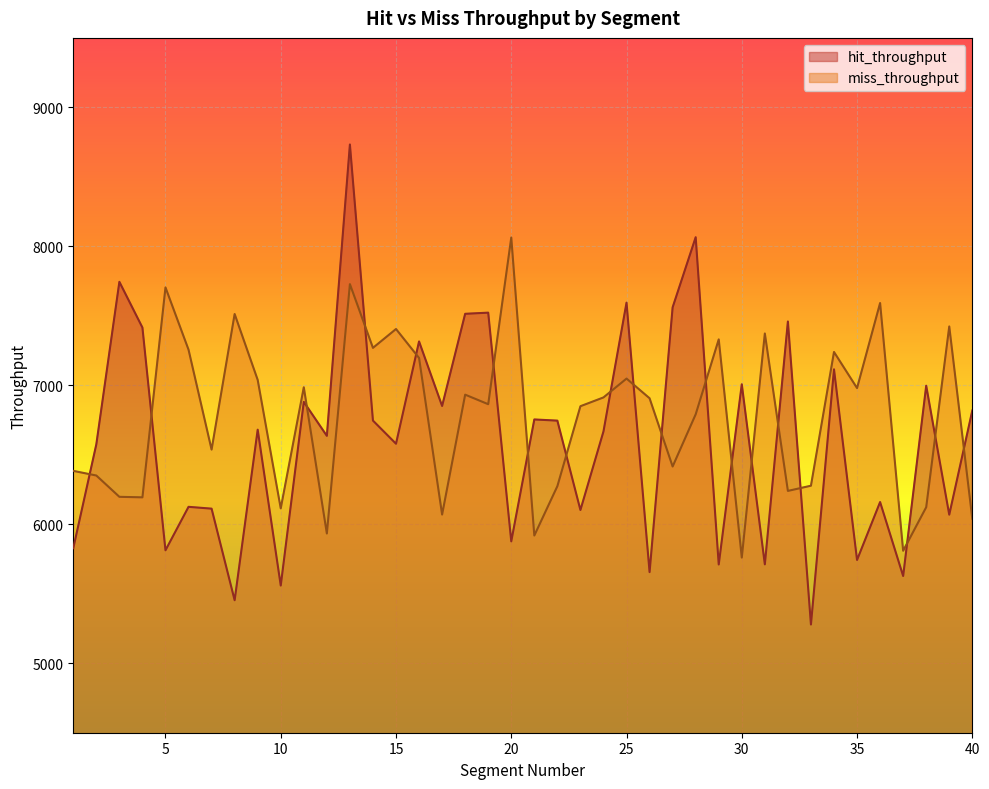

Is it true that hit_throughput equals 11224.2 at 18?

False